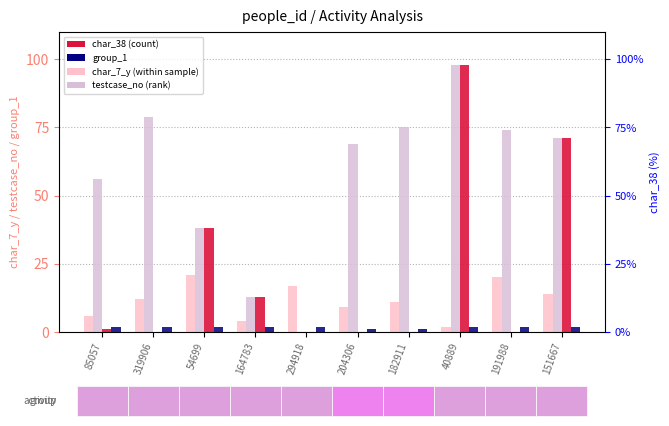

What is the spread (max minus min) of values at 294918?

17